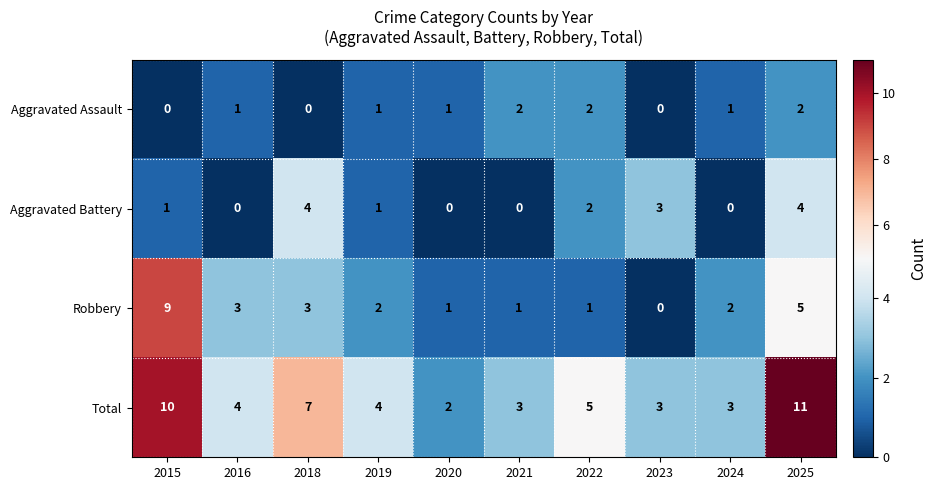

Which series changed the most between 2020 and 2022?

Total